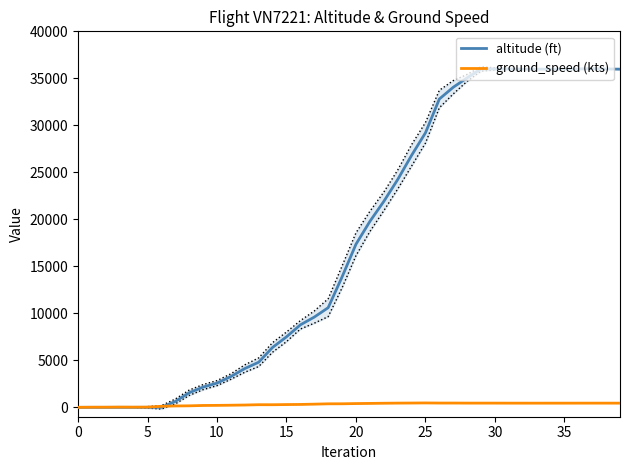

What is the difference between the altitude (ft) values at 36 and 14?

29625